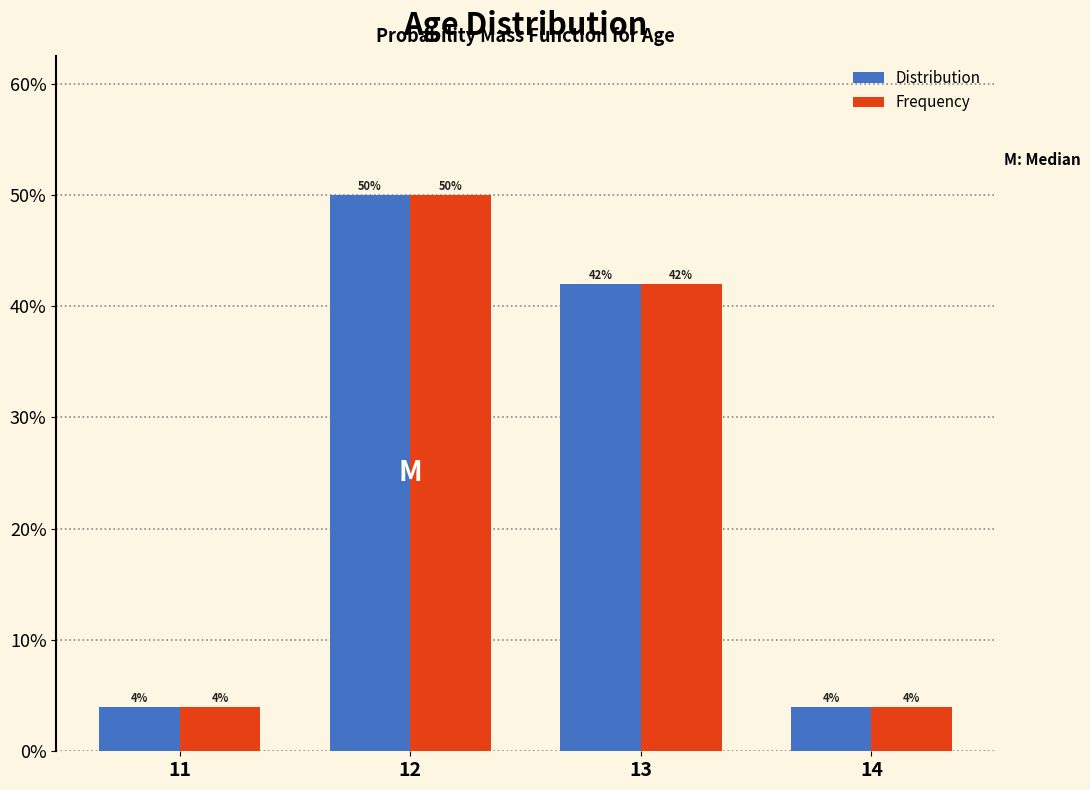

What are all the series names shown in the legend?

Distribution, Frequency